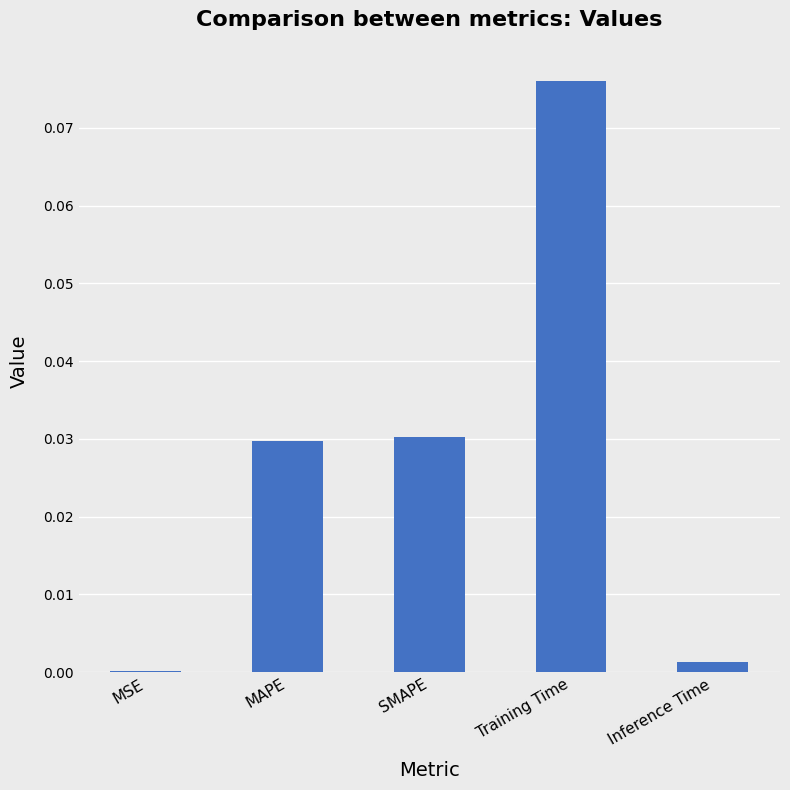

Is it true that the value at SMAPE is 0.0?

True